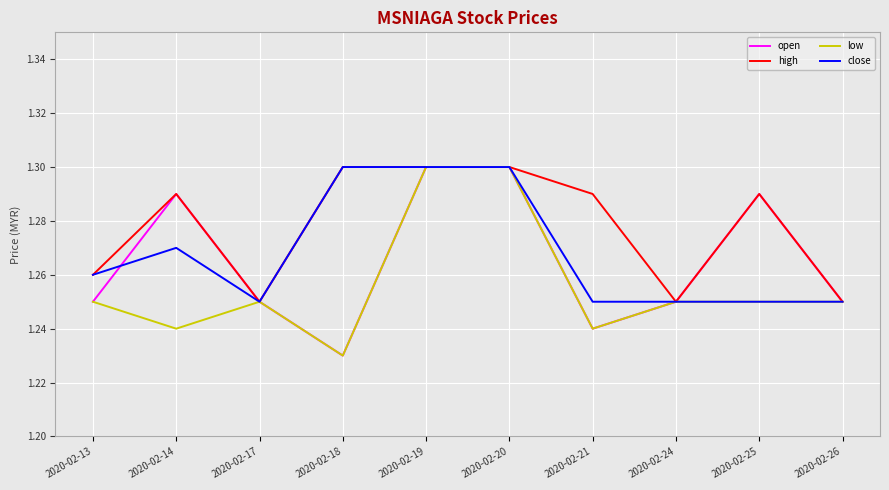

What is the difference between the maximum and minimum values in the open series?

0.1